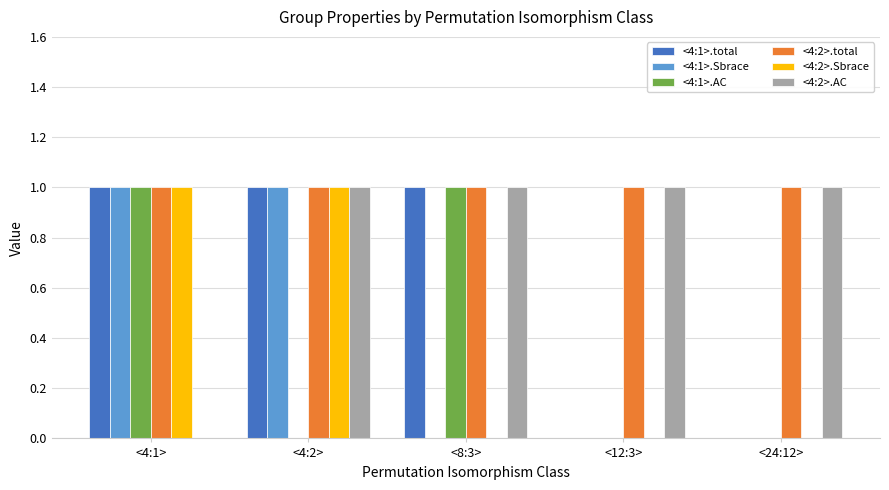

Which series has the largest total across all categories?

<4:2>.total